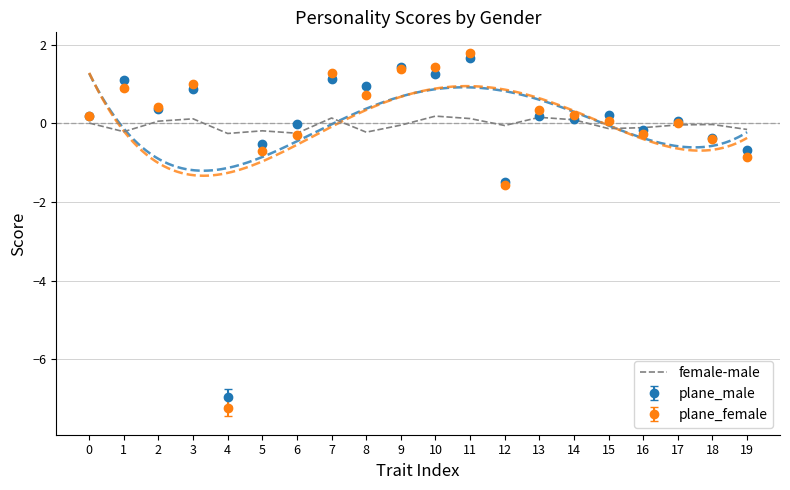

Is it true that the value at 14 is 0.1?

True